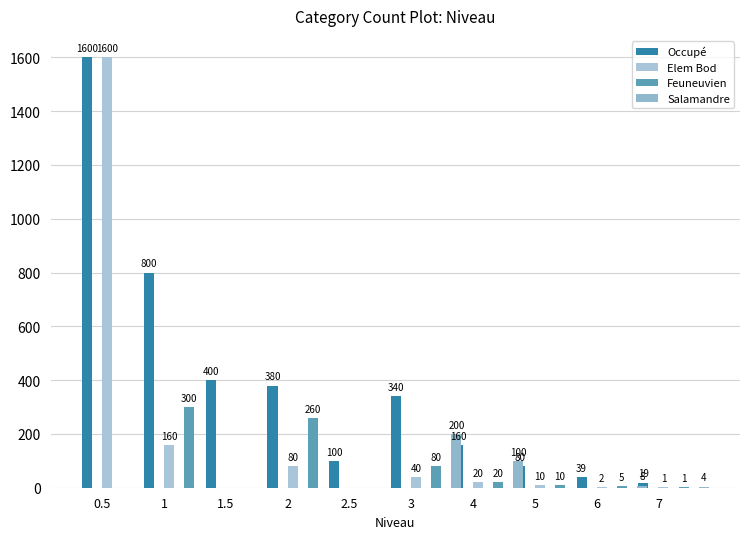

What is the spread (max minus min) of values at 1.5?

400